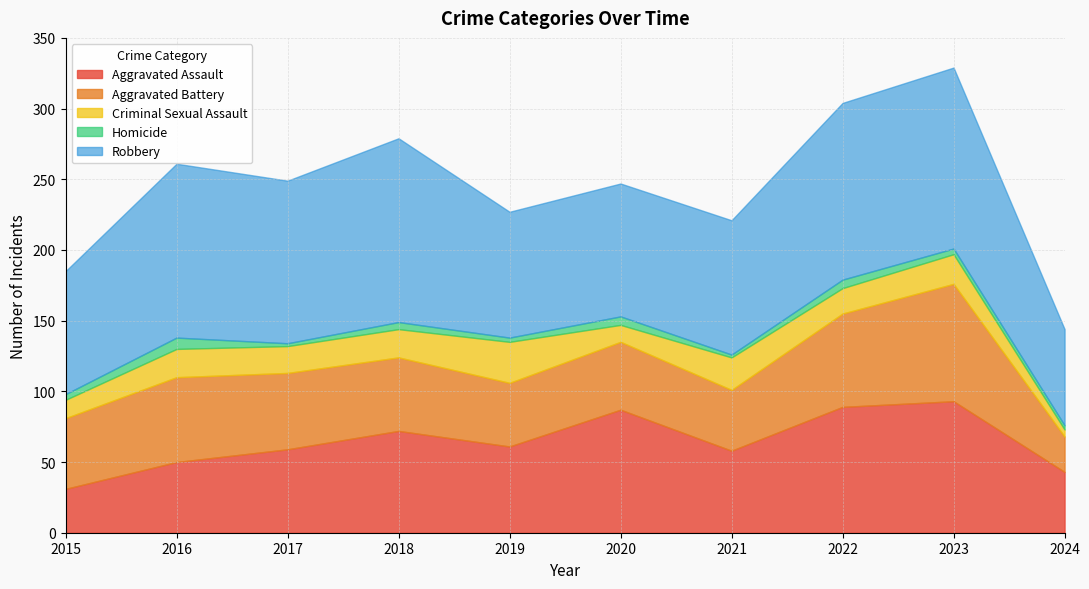

True or false: Criminal Sexual Assault has more than 2 interior local peaks.

True